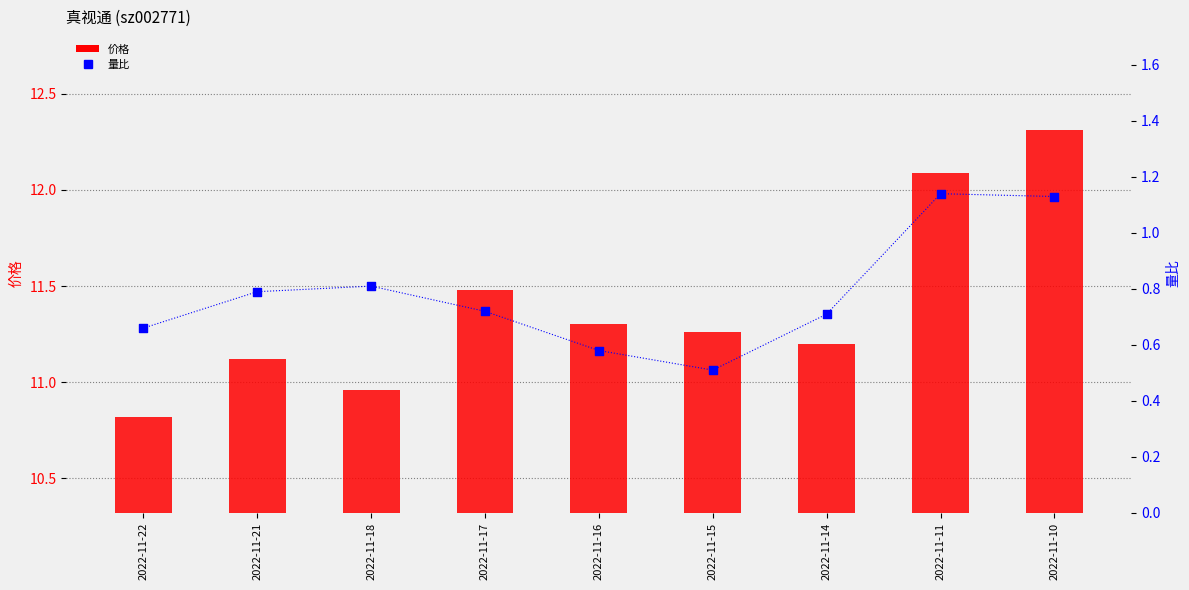

Which series contains the highest Y value?

价格